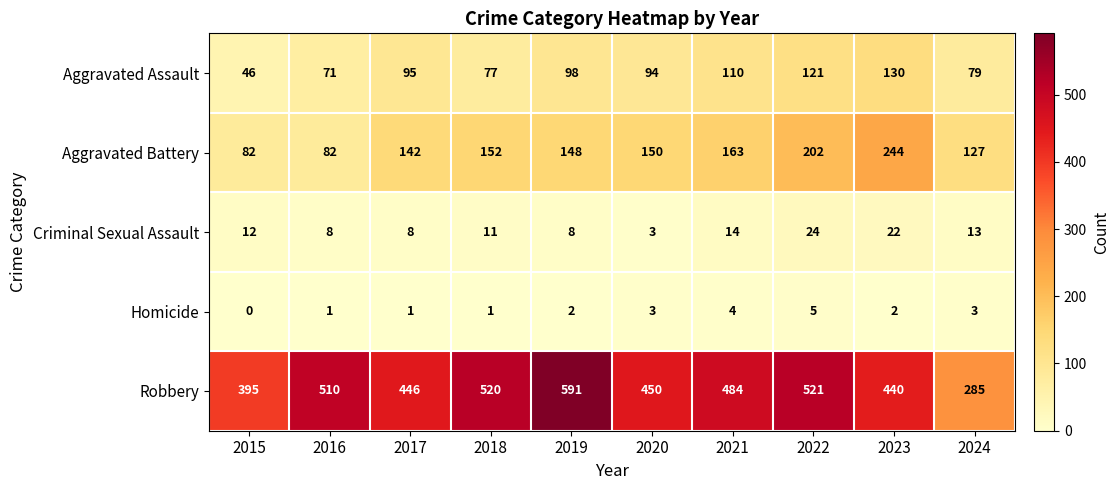

What is the difference between the highest and lowest values at 2018?

519